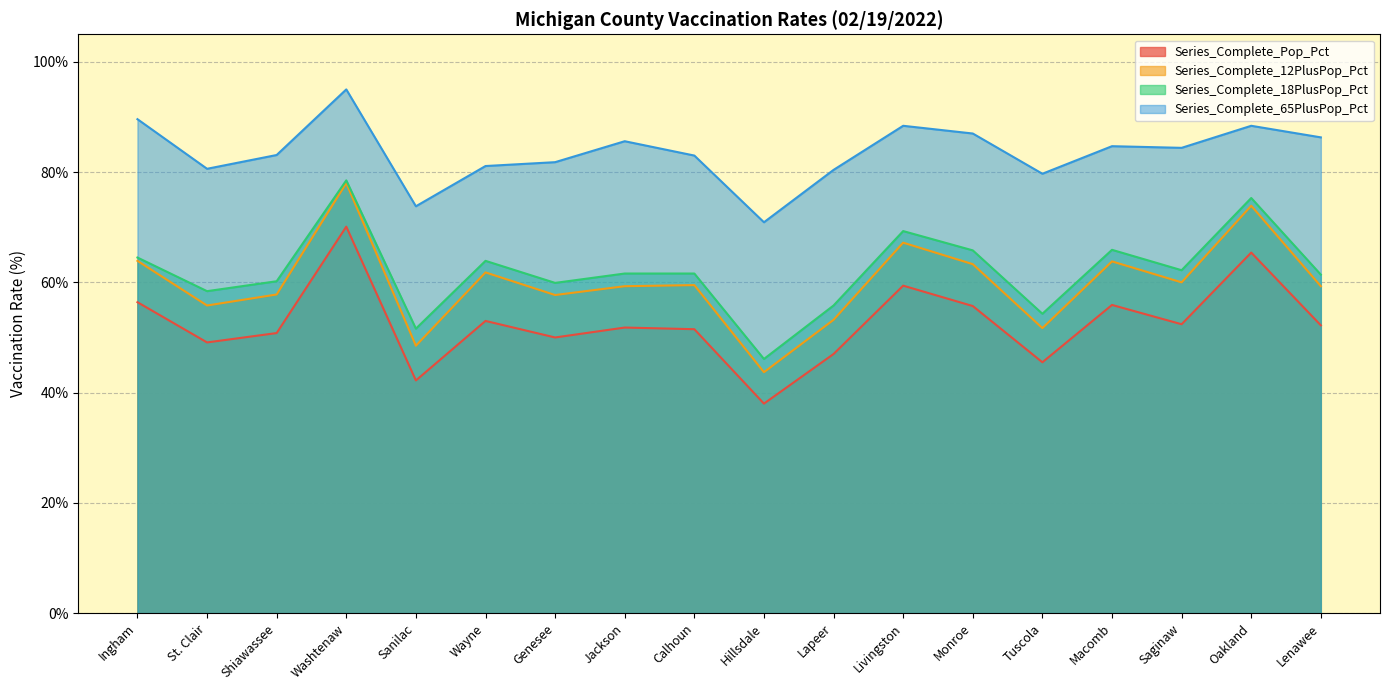

What is the label of the 16th point from the right?

Shiawassee